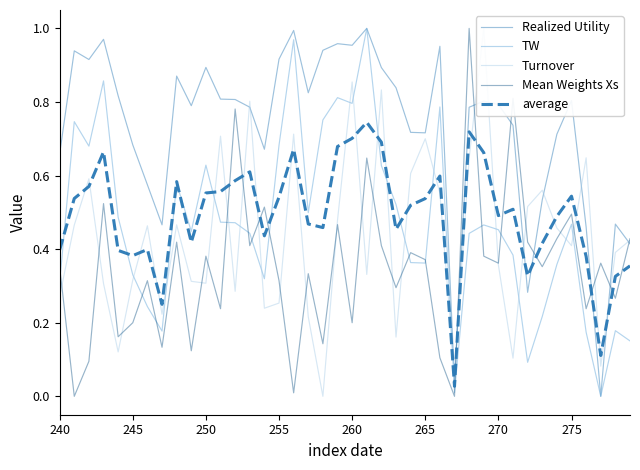

Which series ends up on top after the final intersection of Mean Weights Xs and average?

Mean Weights Xs